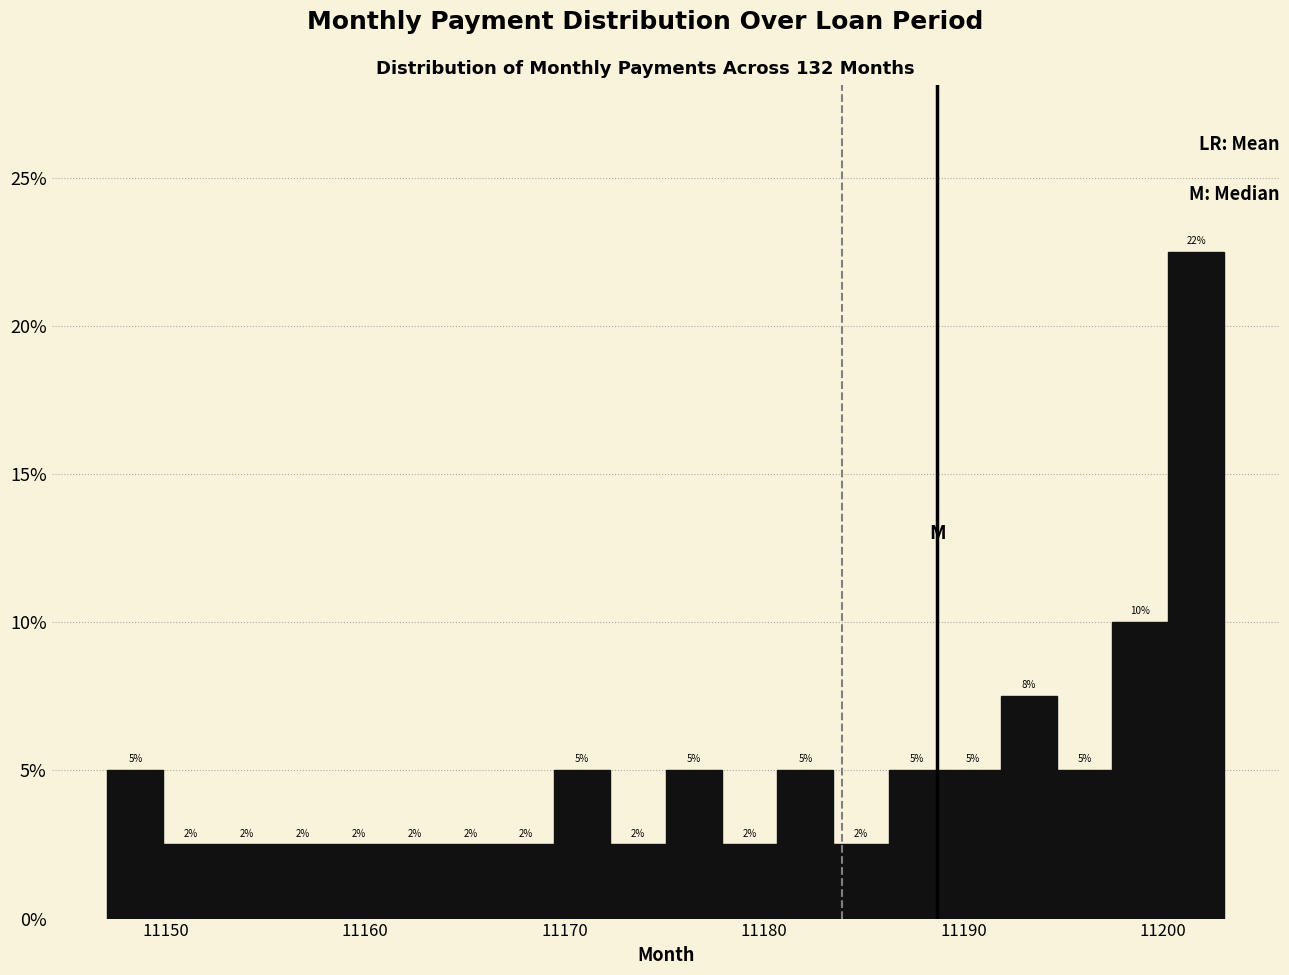

Read against the x-axis, roughly where is the centre of the tallest bar?

11202